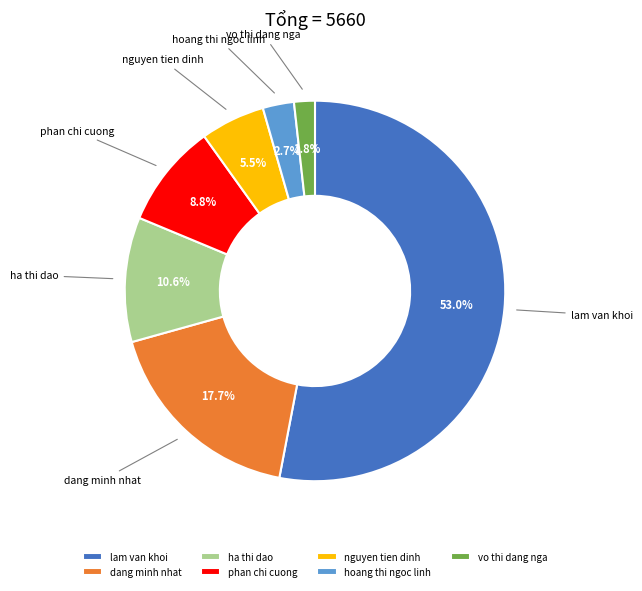

Which has a higher value, ha thi dao or nguyen tien dinh?

ha thi dao